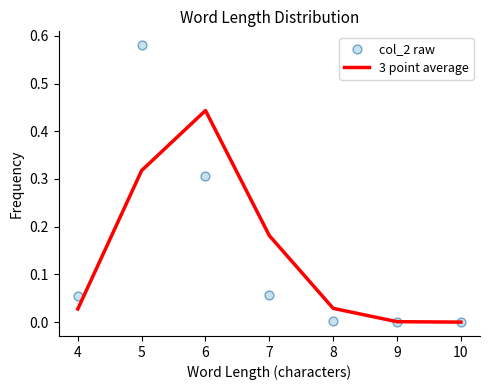

Which series has the widest spread of Y values?

col_2 raw